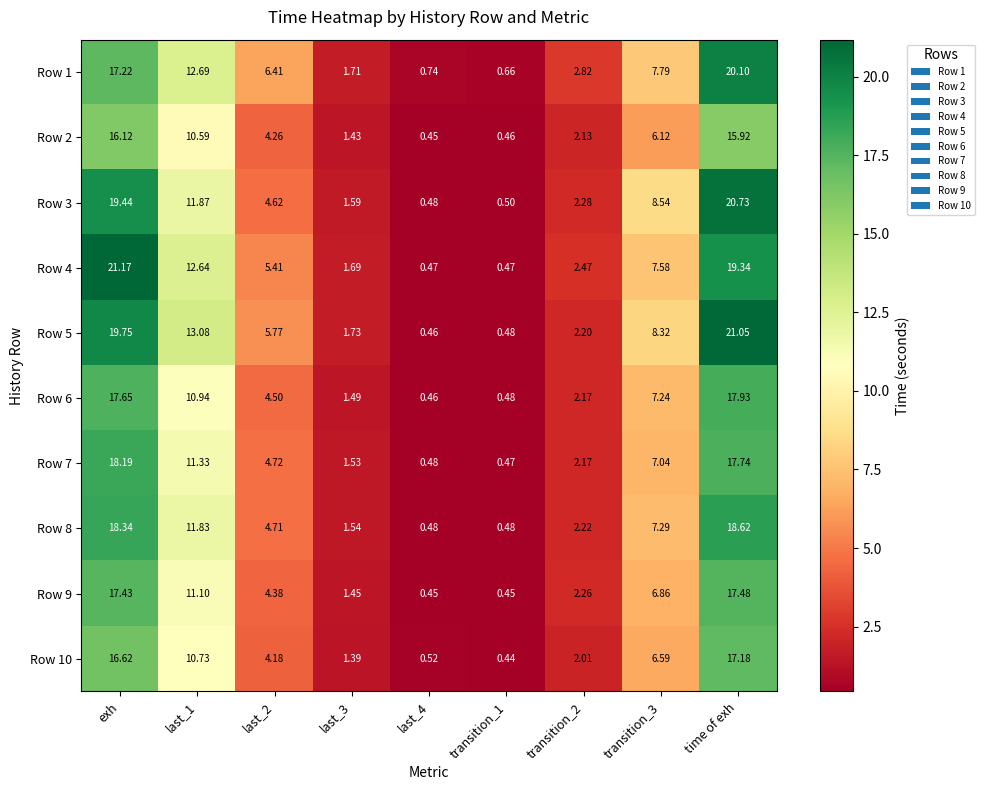

Where does the Row 10 series first go above 4?

exh